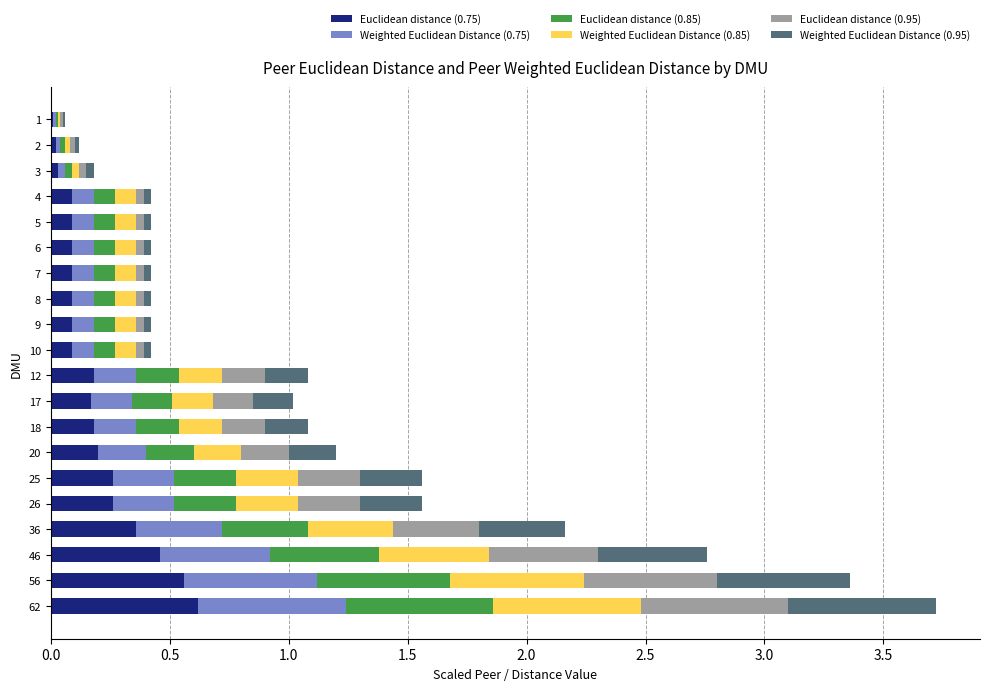

The Euclidean distance (0.75) series shows 0.6 at 36. True or false?

False